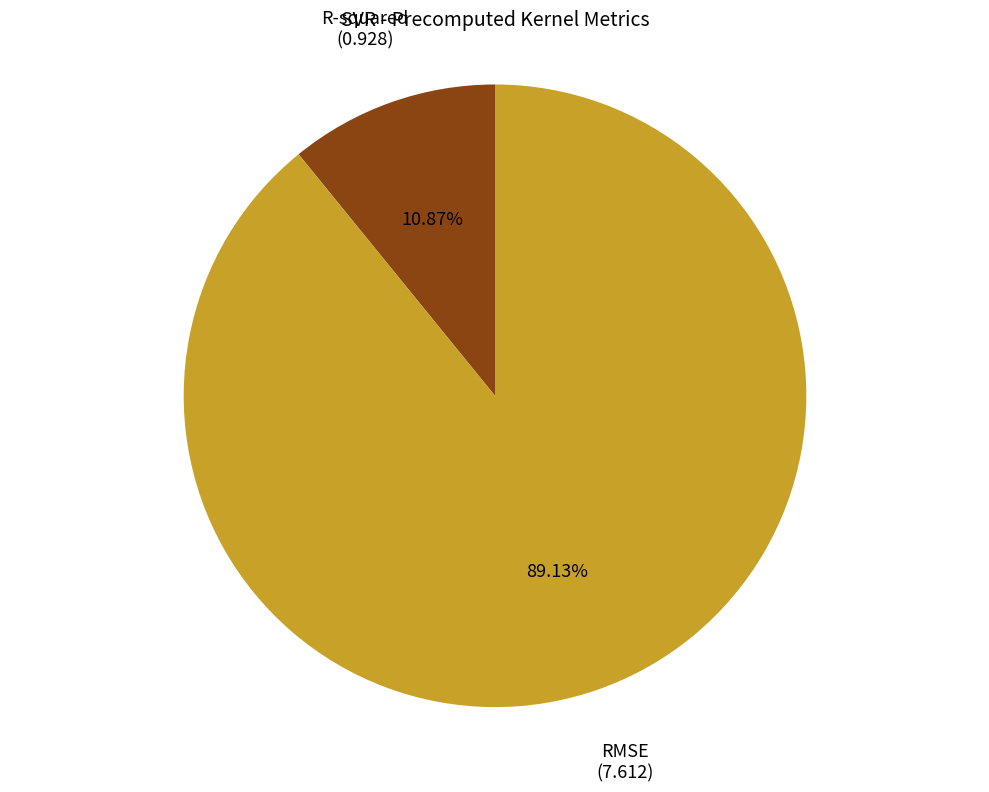

Does any single category account for the majority?

Yes